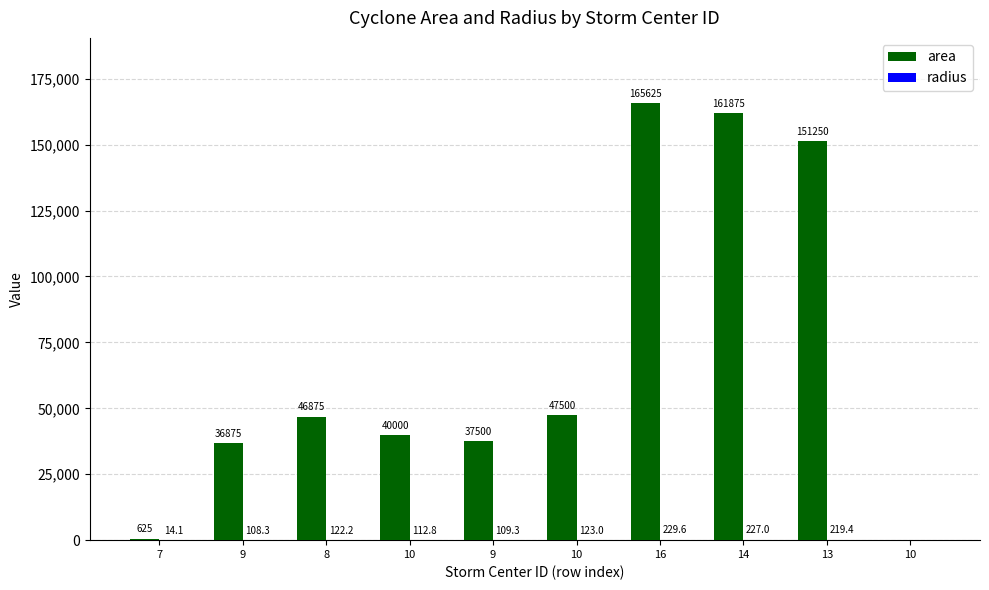

Are the bars grouped side by side (vs. stacked)?

Yes